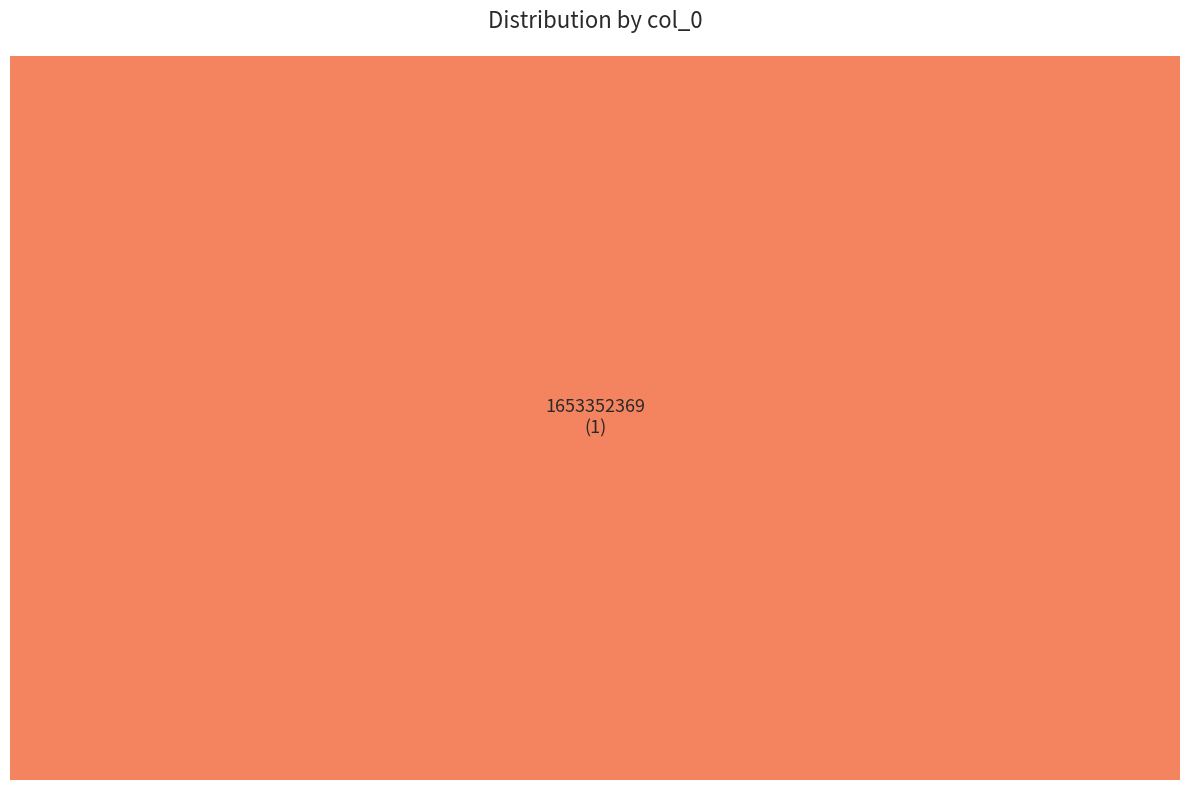

Which slice represents more than half of the pie?

1653352369